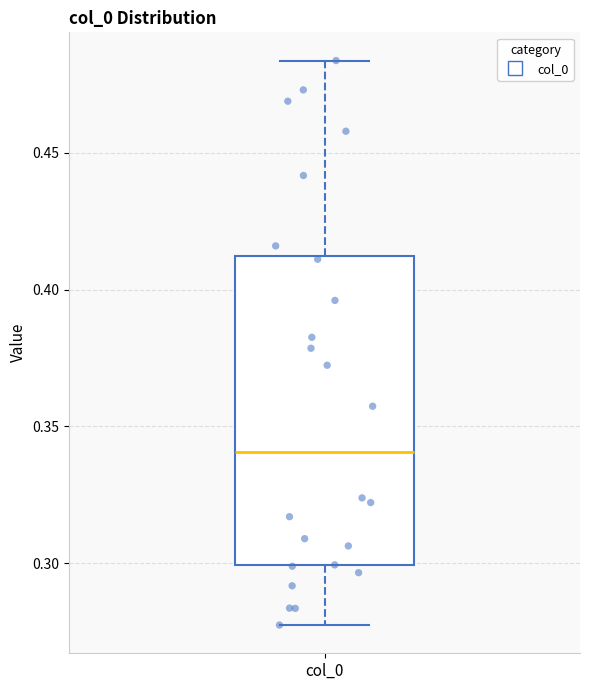

Transcribe this box plot: give where the median line is, the range the box spans, and where the two whiskers end, as read against the y-axis. The values are not printed on the chart, so give them approximately, as read against the axis.

median 0.340, box 0.300 to 0.410, whiskers 0.275 to 0.485